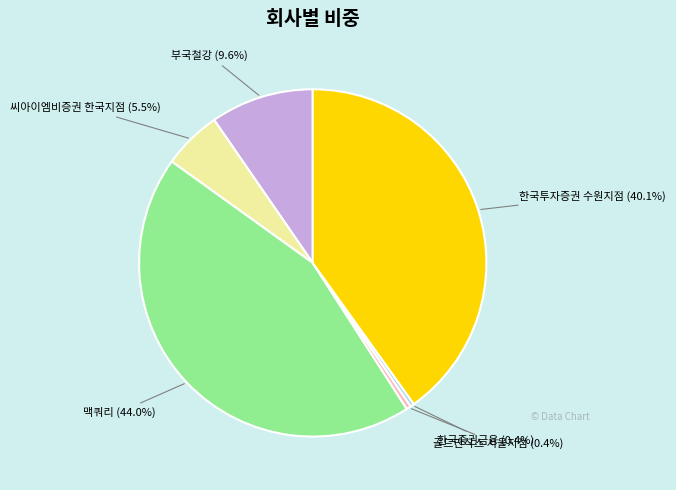

Is there a majority slice in this chart?

No